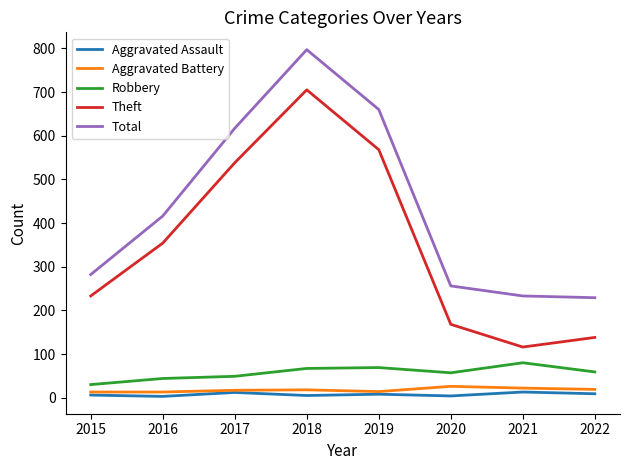

True or false: Aggravated Assault and Robbery intersect in this chart.

False